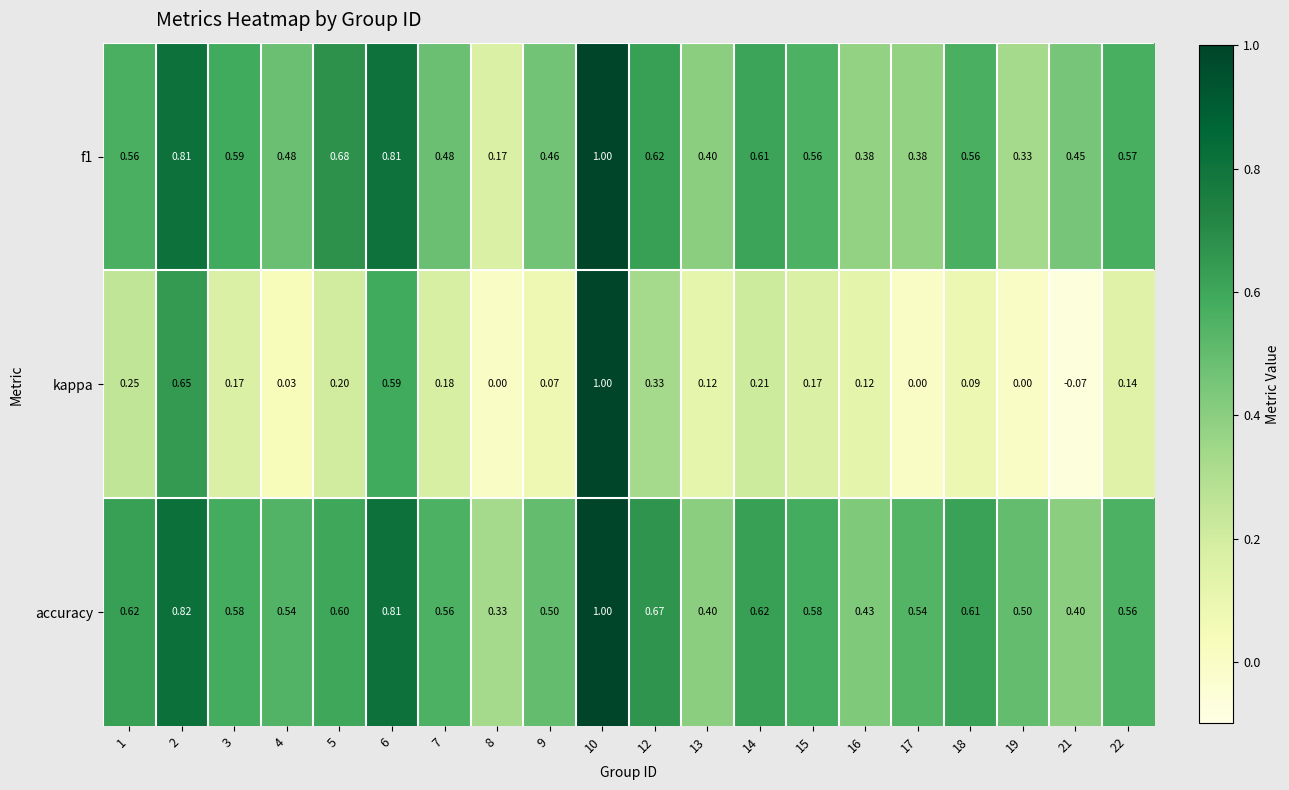

Which series has the largest total across all categories?

accuracy